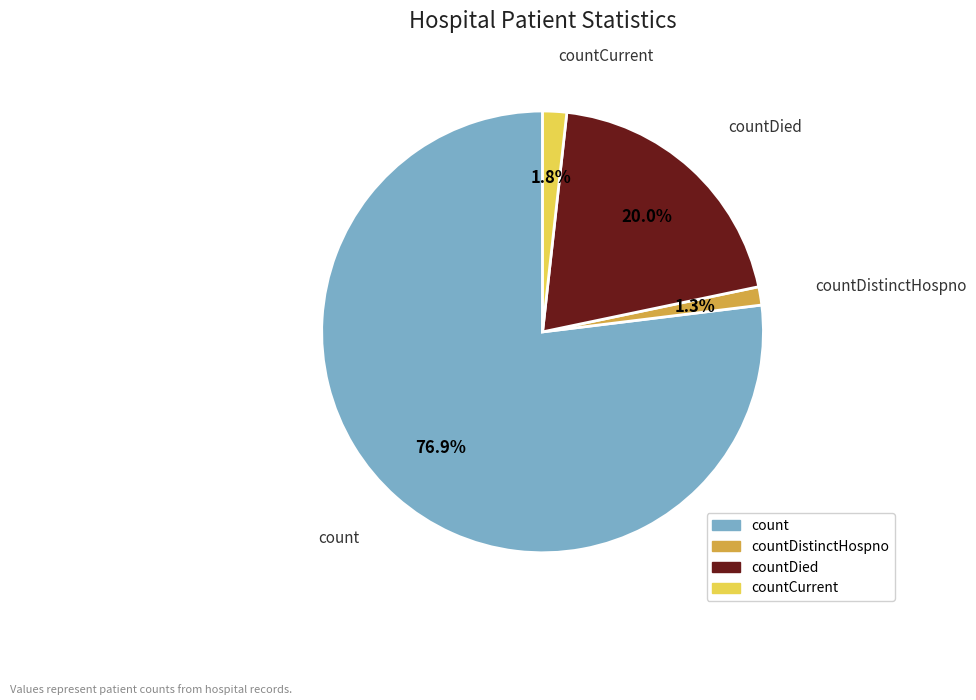

Which category has the biggest portion of the pie?

count